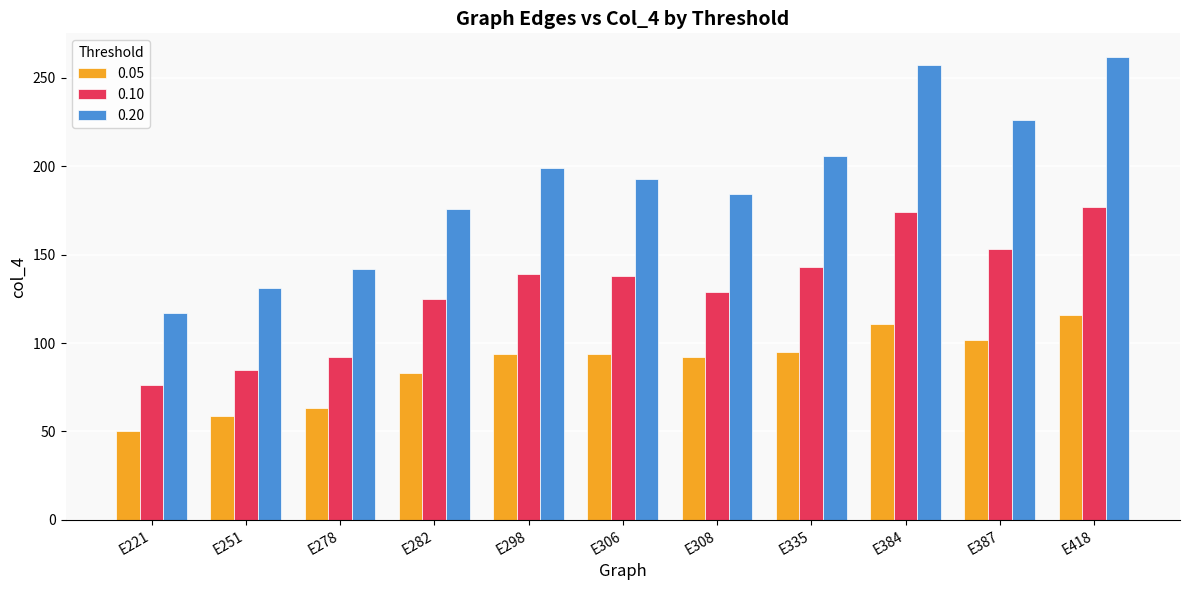

What is the total value across all series at E251?

275